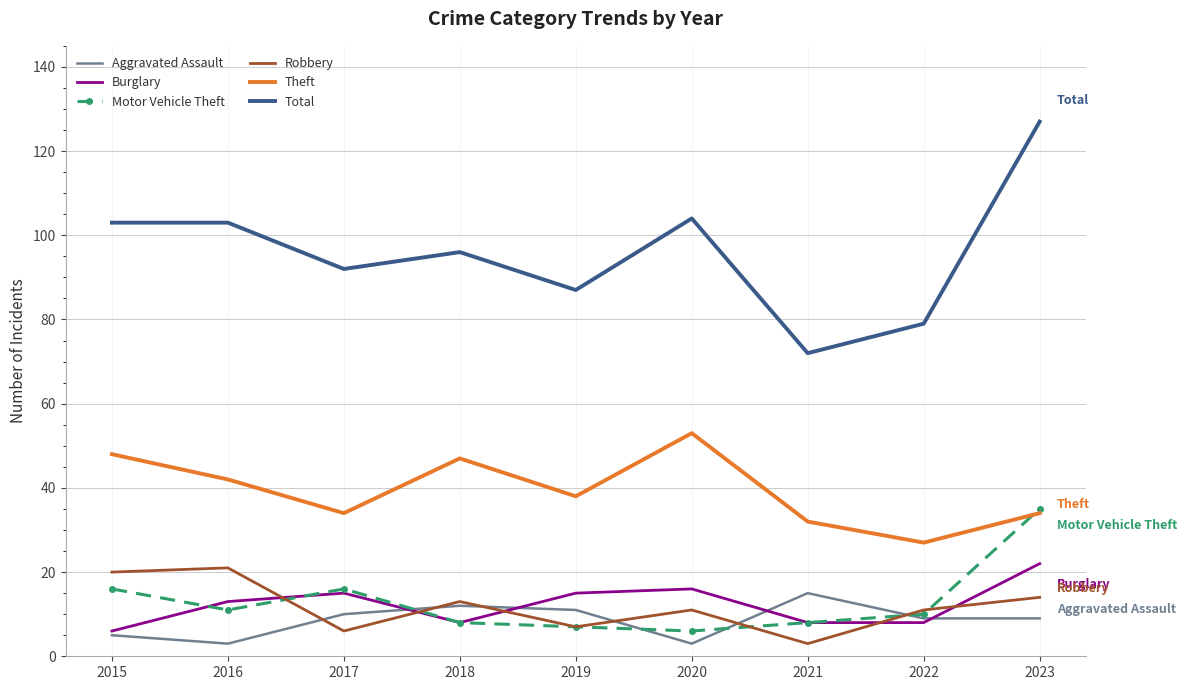

Is it true that Robbery equals 11 at 2020?

True